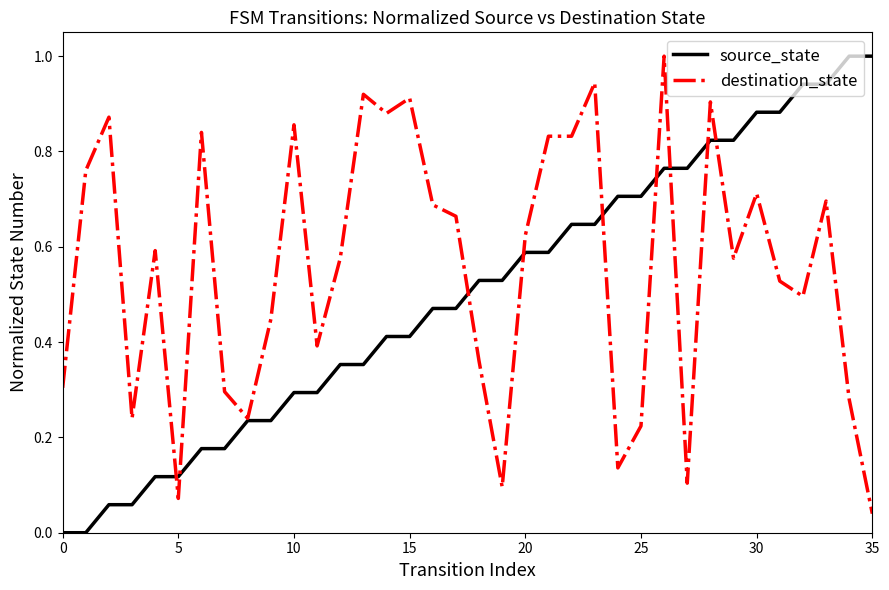

Rank the series by their average value, from lowest to highest.

source_state, destination_state